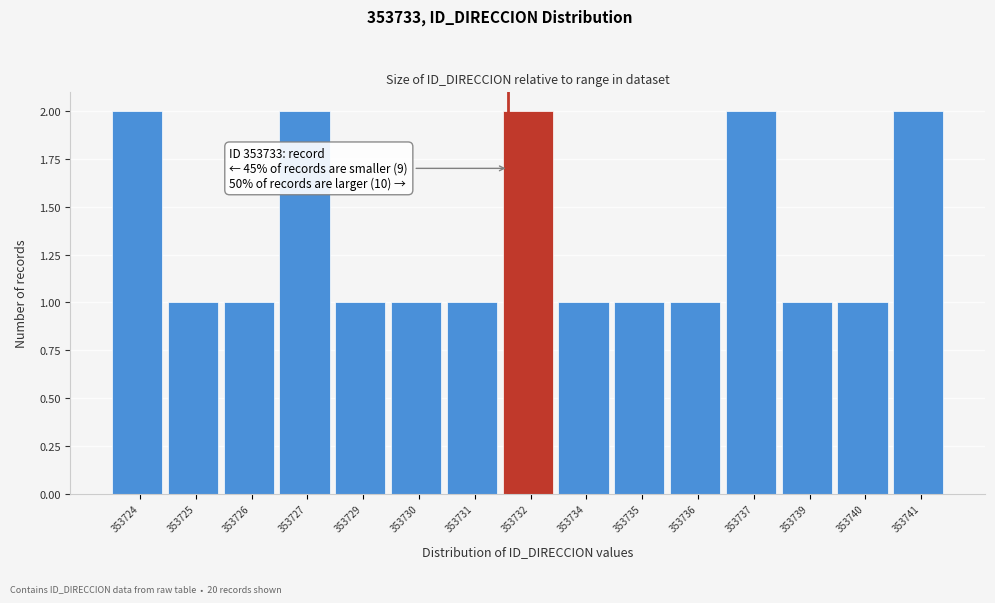

Reading right to left, transcribe all the data shown in this chart.

2	1	1	2	1	1	1	2	1	1	1	2	1	1	2